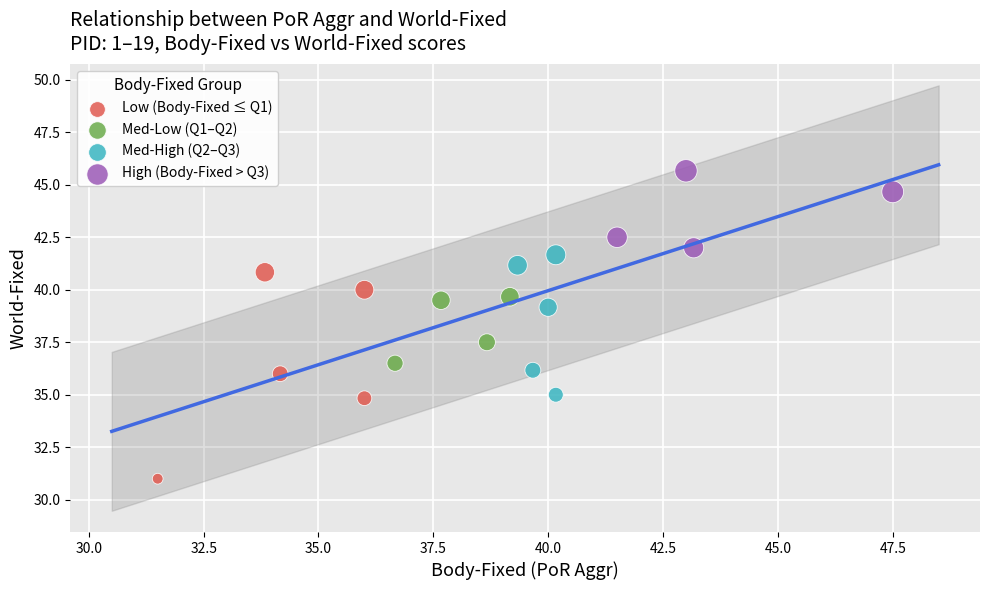

Which series reaches the maximum Y coordinate?

High (Body-Fixed > Q3)